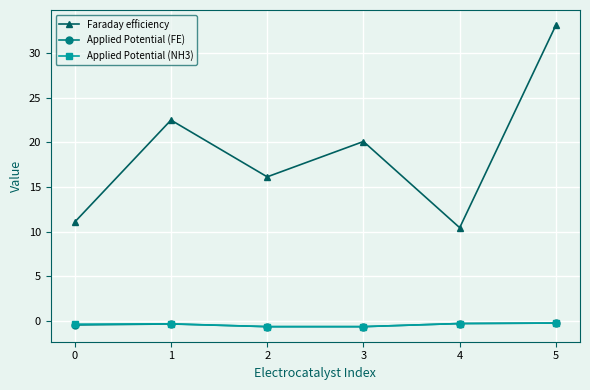

Which series has the largest total across all categories?

Faraday efficiency